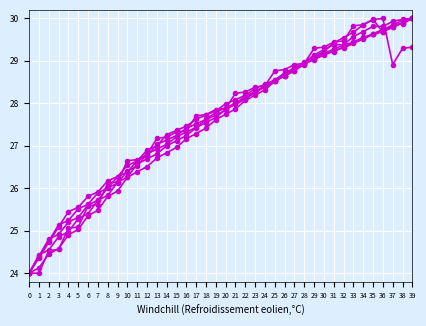

At which category is the sum across all series the highest?

39